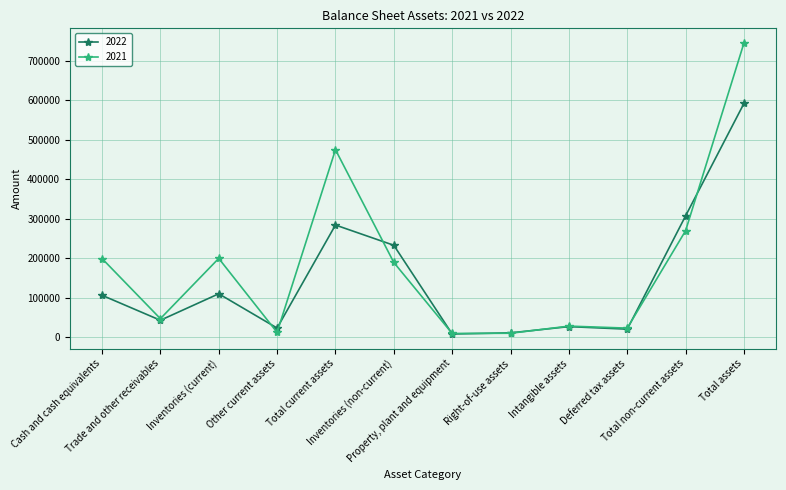

Rank the series by their average value, from lowest to highest.

2022, 2021